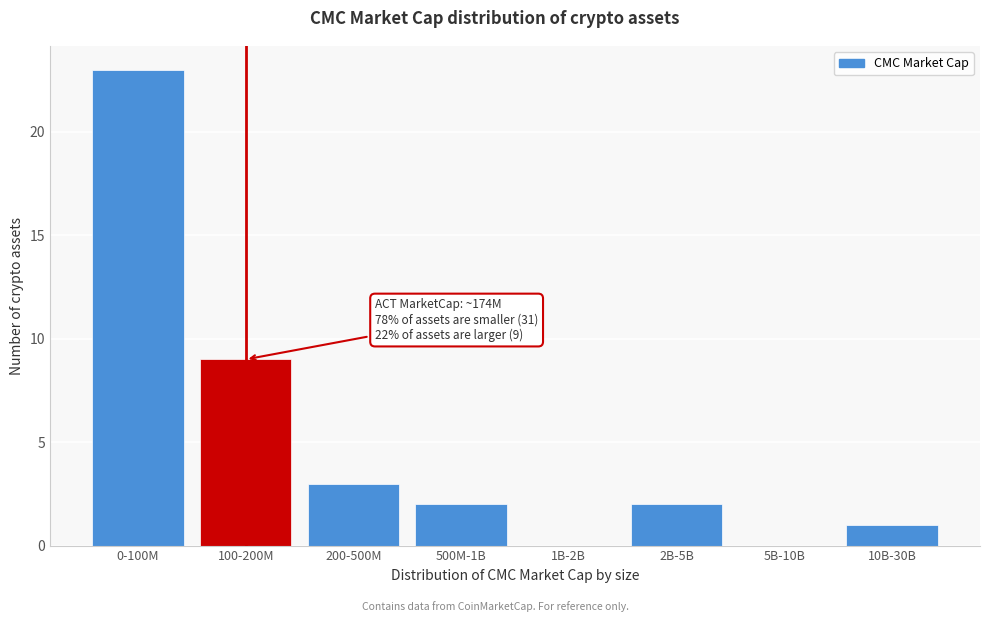

Reading left to right, what are all the values shown in this chart?

0-100M=23	100-200M=9	200-500M=3	500M-1B=2	1B-2B=0	2B-5B=2	5B-10B=0	10B-30B=1